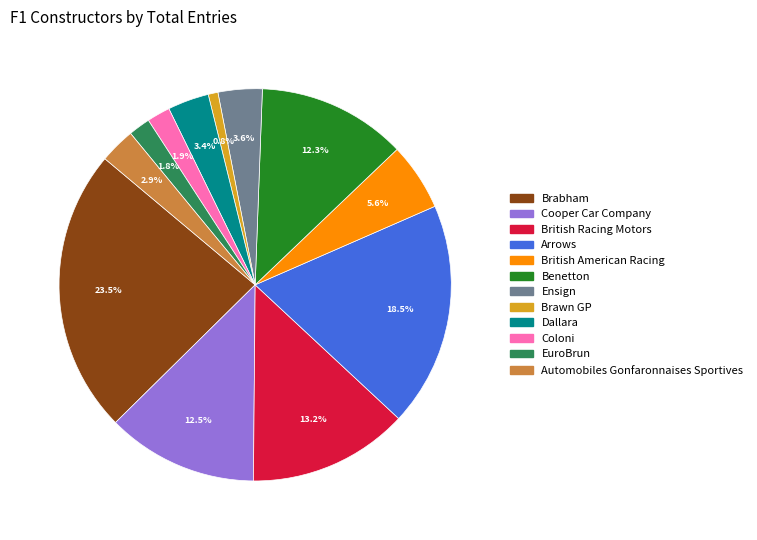

Between Cooper Car Company and Arrows, which is larger?

Arrows